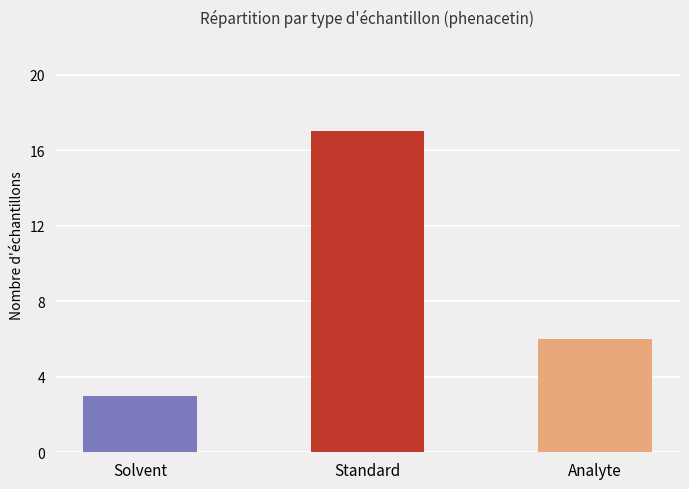

Reading left to right, list all the values displayed in this chart.

3	17	6